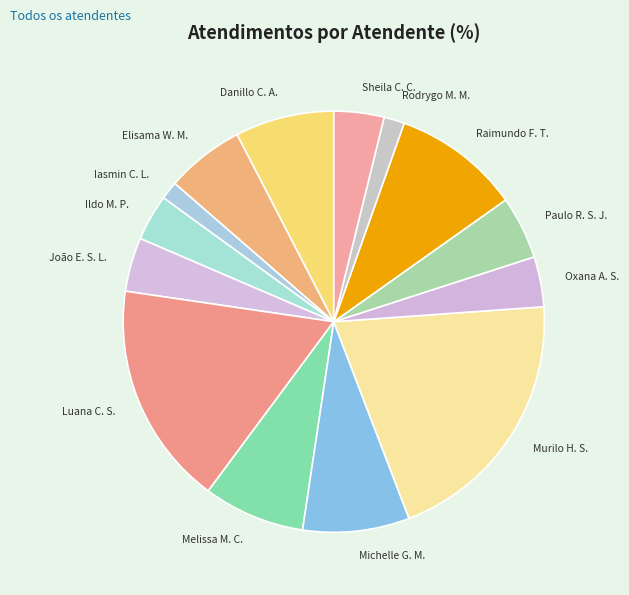

How many slices are in this pie chart?

14